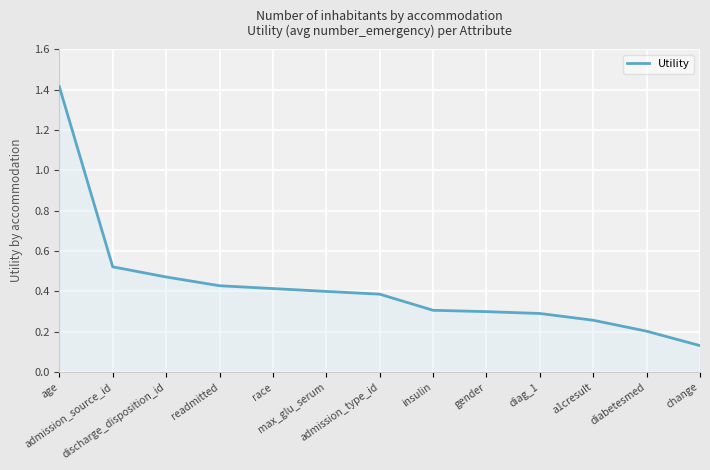

At which category does the chart reach its peak across all series?

age